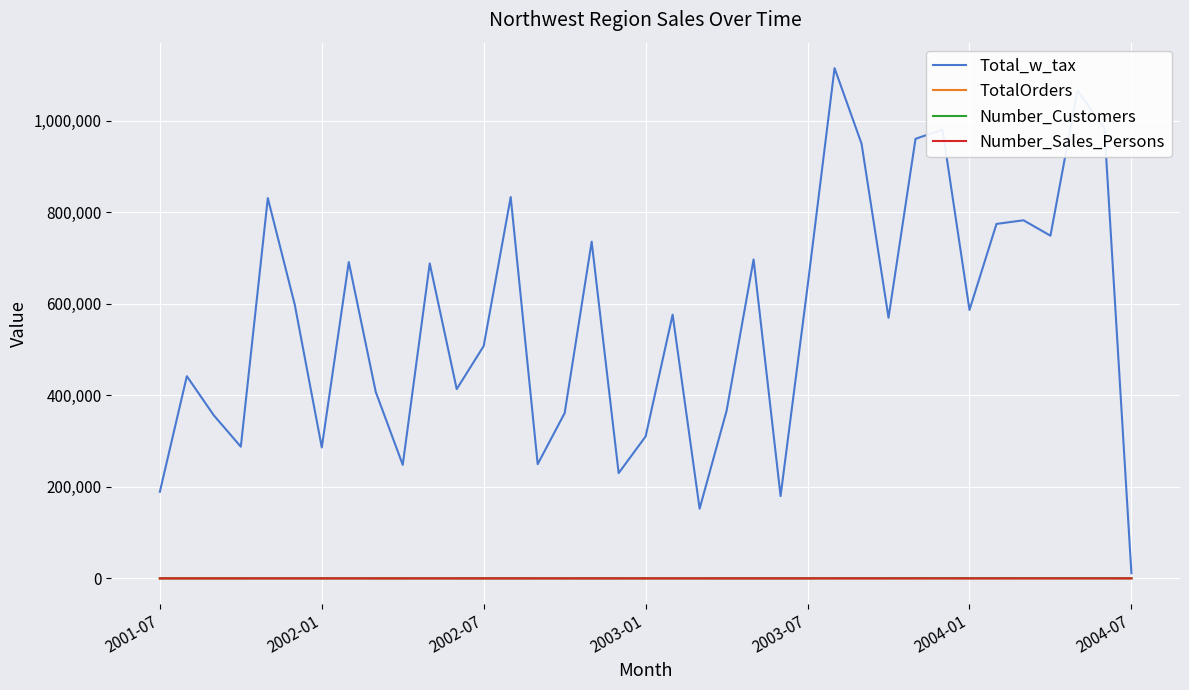

What is the greatest value displayed?

1114779